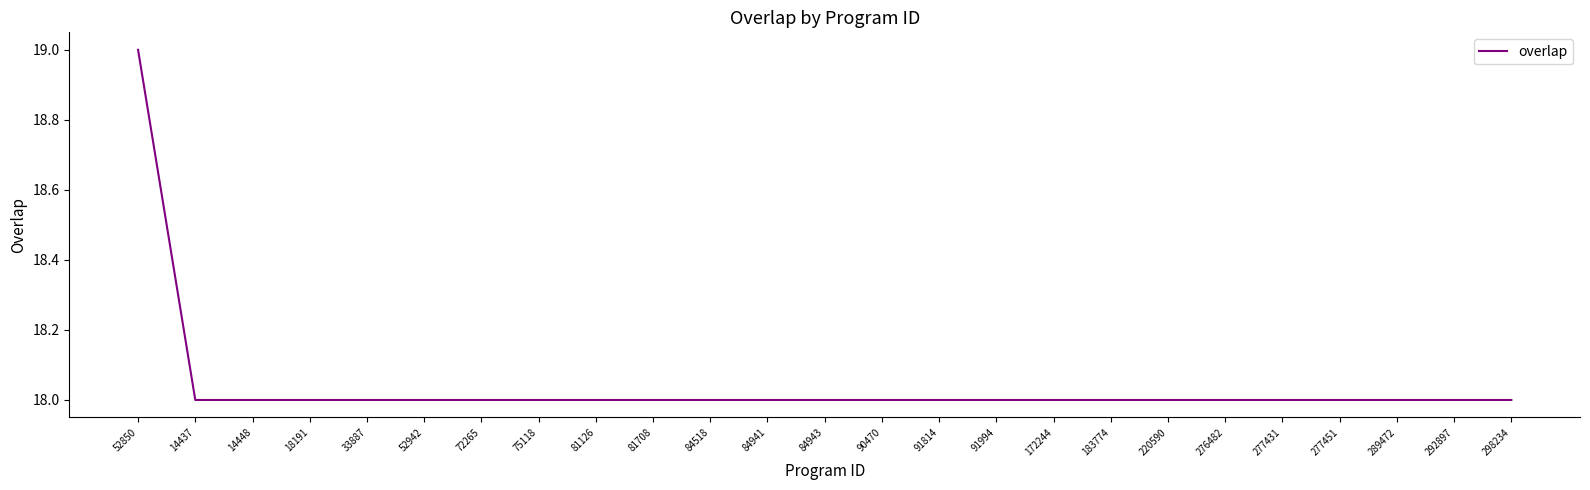

Approximately how many times larger is the value at 14437 compared to 298234?

1.0